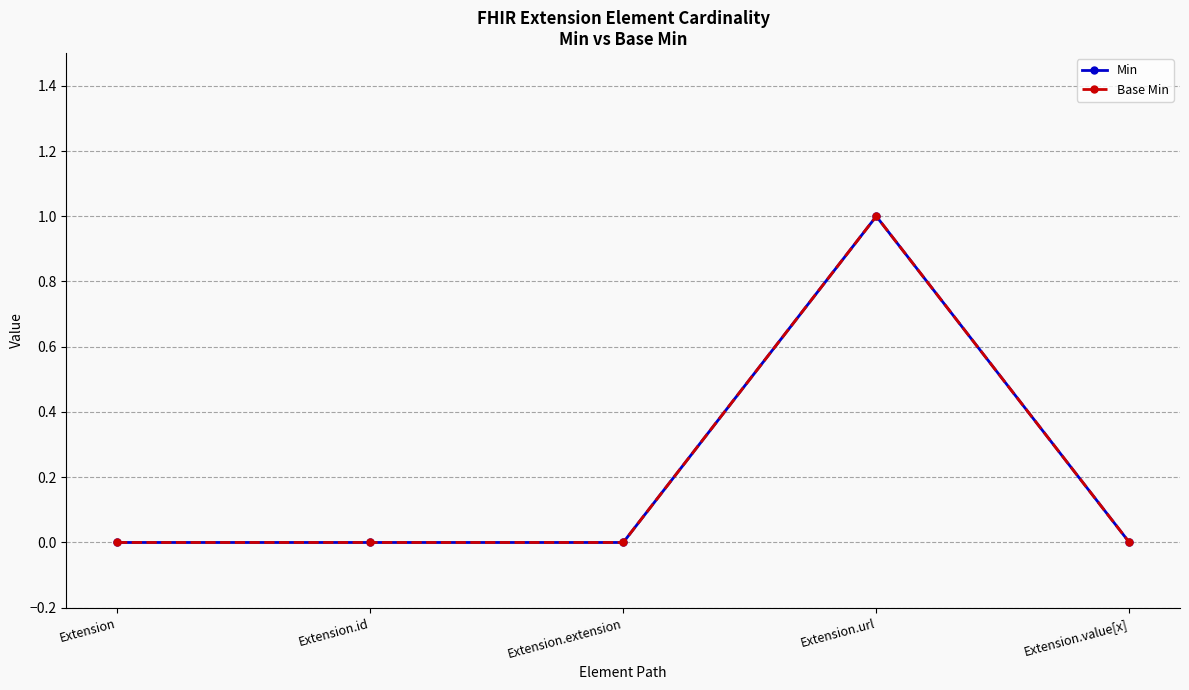

How many Base Min values are between 0 and 1?

5